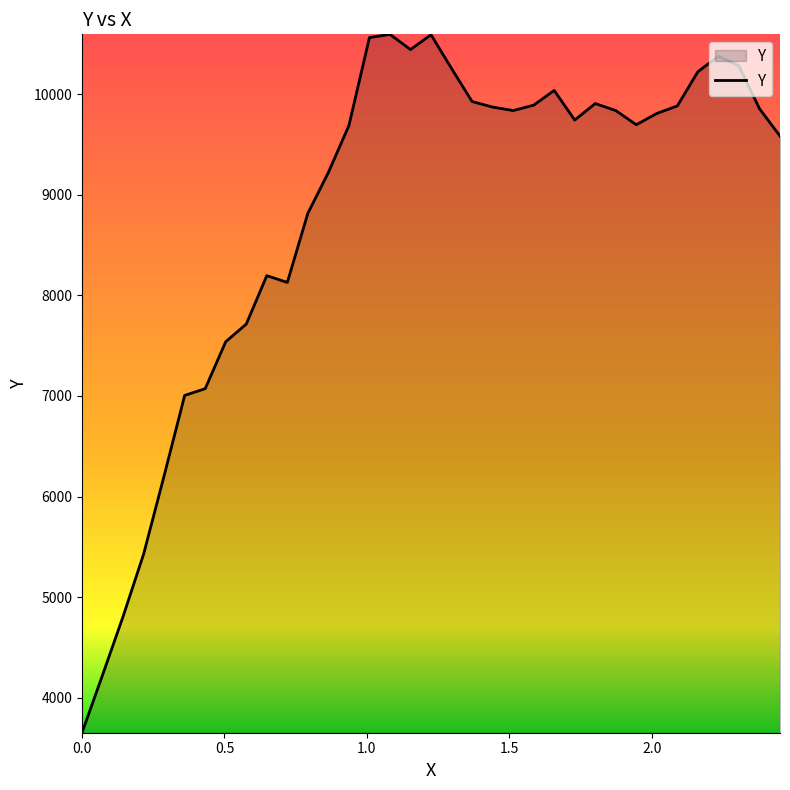

Does the chart display data point markers on the line(s)?

No